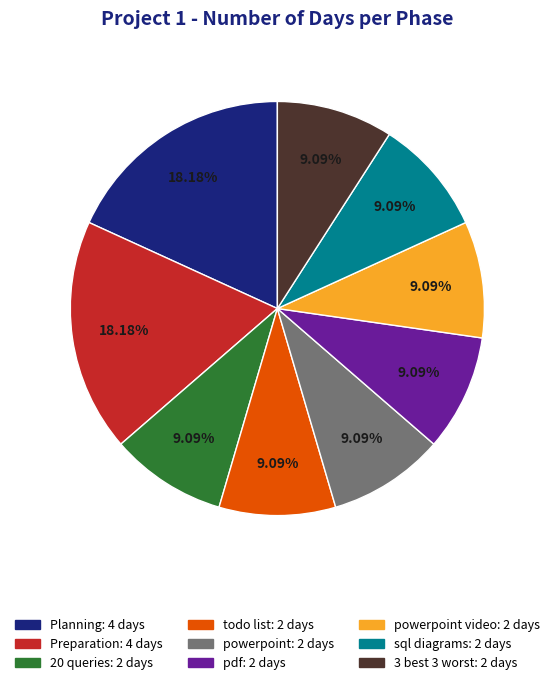

Is there any slice that represents more than half of the pie?

No